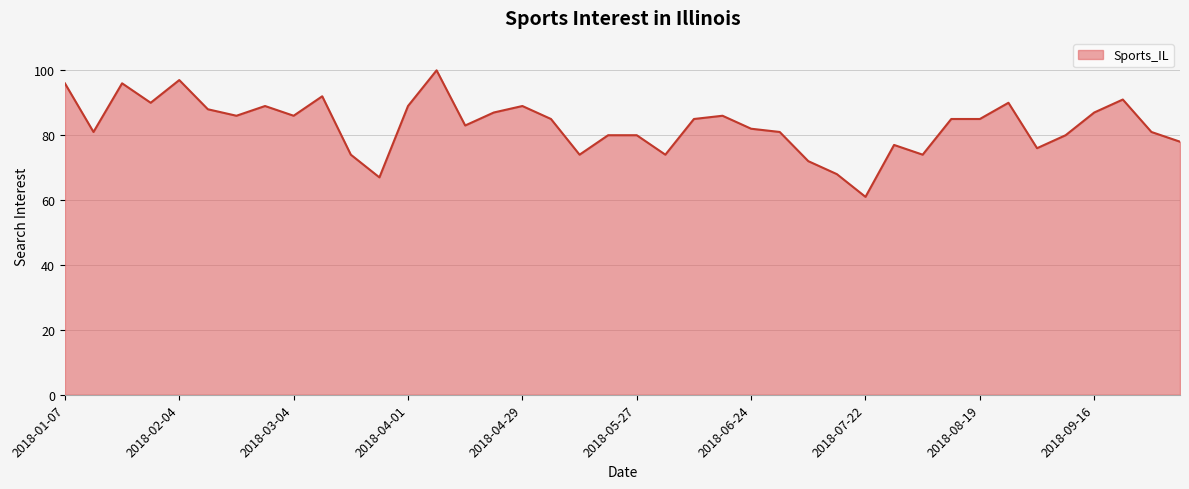

What is the average value?

83